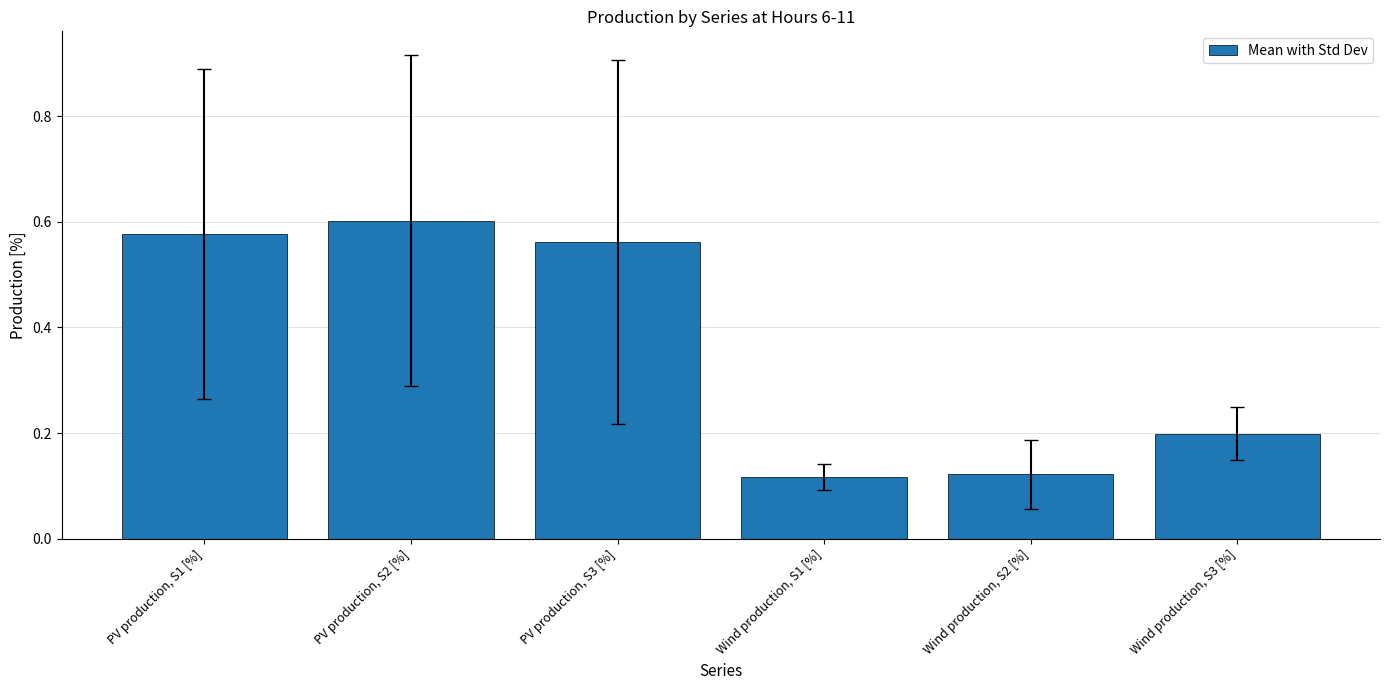

What is the label of the 5th bar from the left?

Wind production, S2 [%]